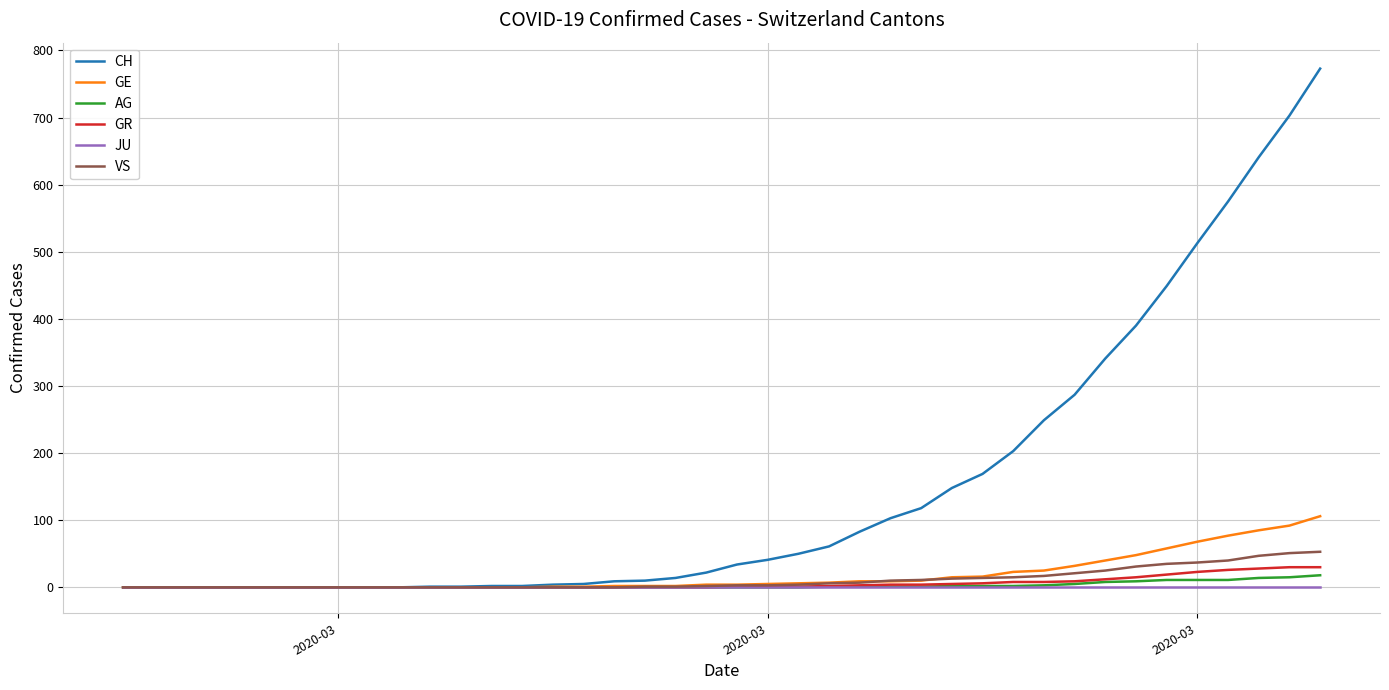

How many lines are shown in the chart?

6